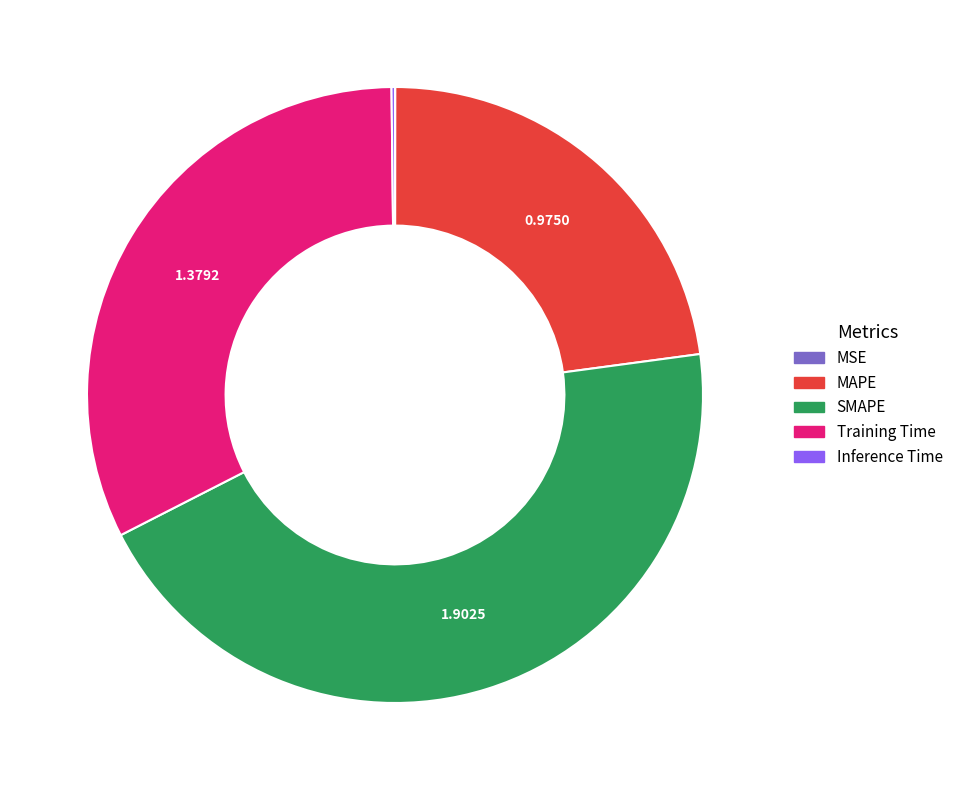

Which slice is the largest?

SMAPE